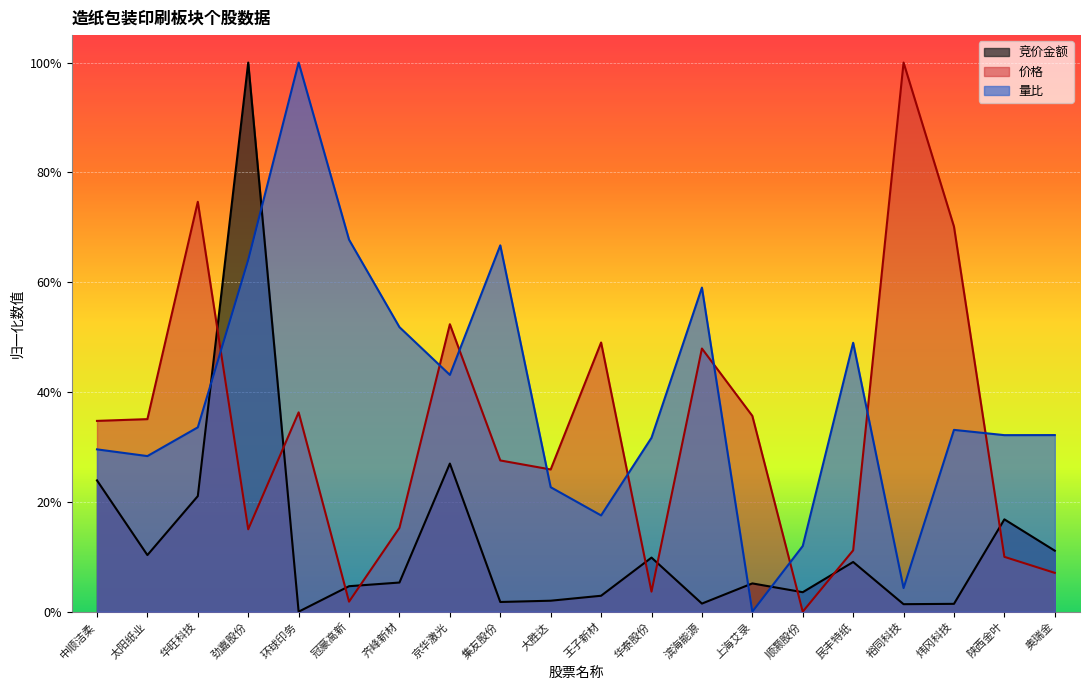

List the series in order of their overall mean, highest first.

量比, 价格, 竞价金额